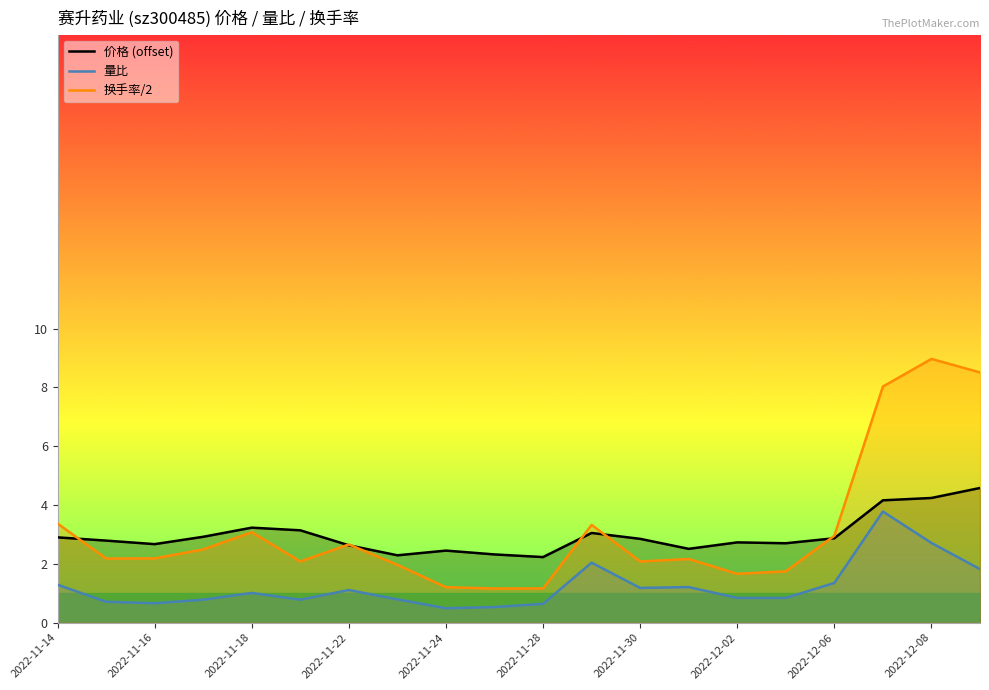

The 价格 (offset) series shows 4.2 at 2022-12-08. True or false?

True